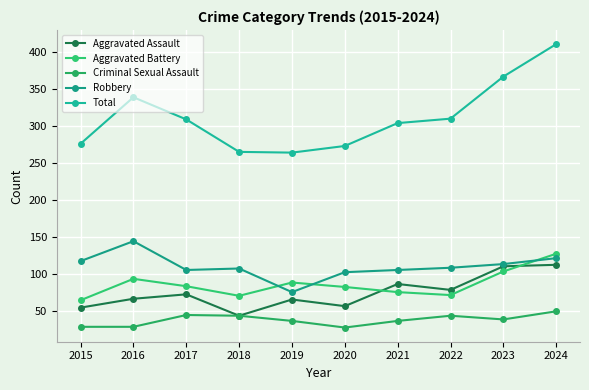

True or false: Criminal Sexual Assault has more than 2 points higher than both neighbors.

False